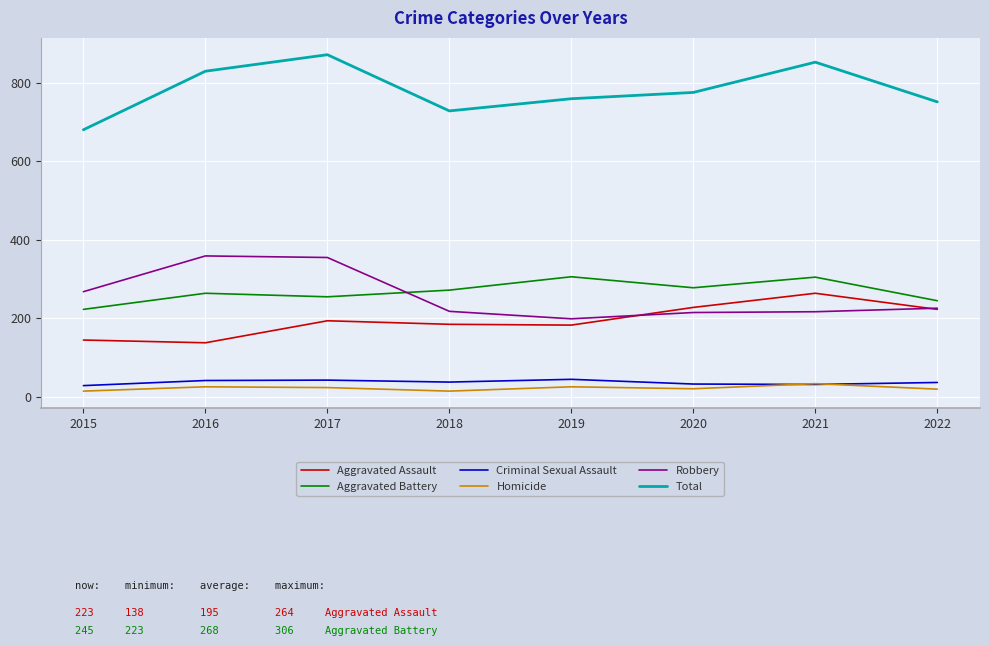

At which label is Robbery closest to 279?

2015